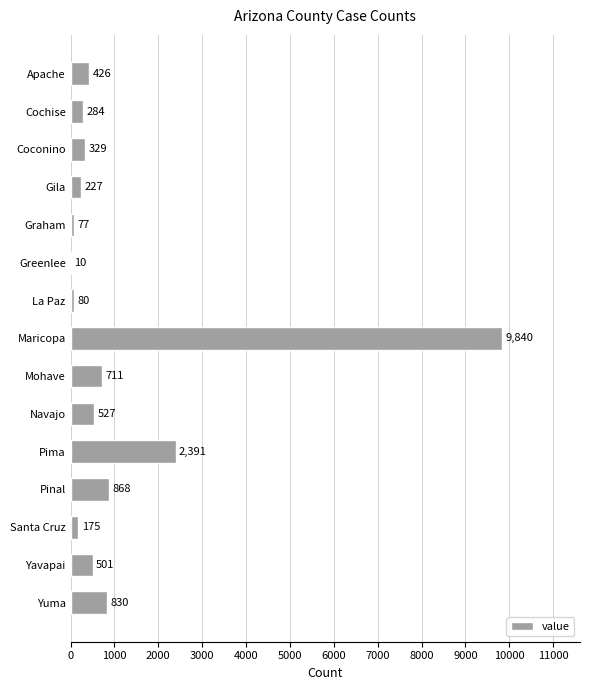

At which category does the chart reach its peak across all series?

Maricopa